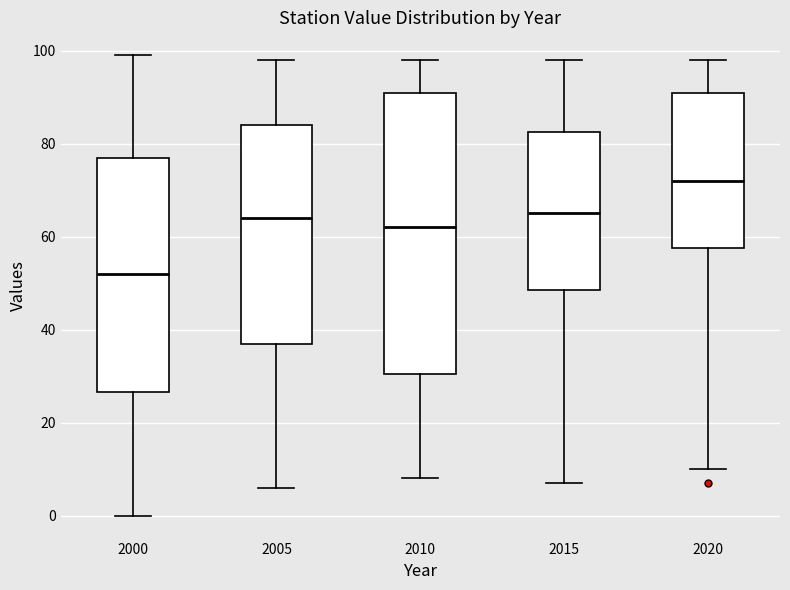

Where is the upper edge of the box at x = 2015 on the y-axis? The values are not printed on the chart, so give them approximately, as read against the axis.

82